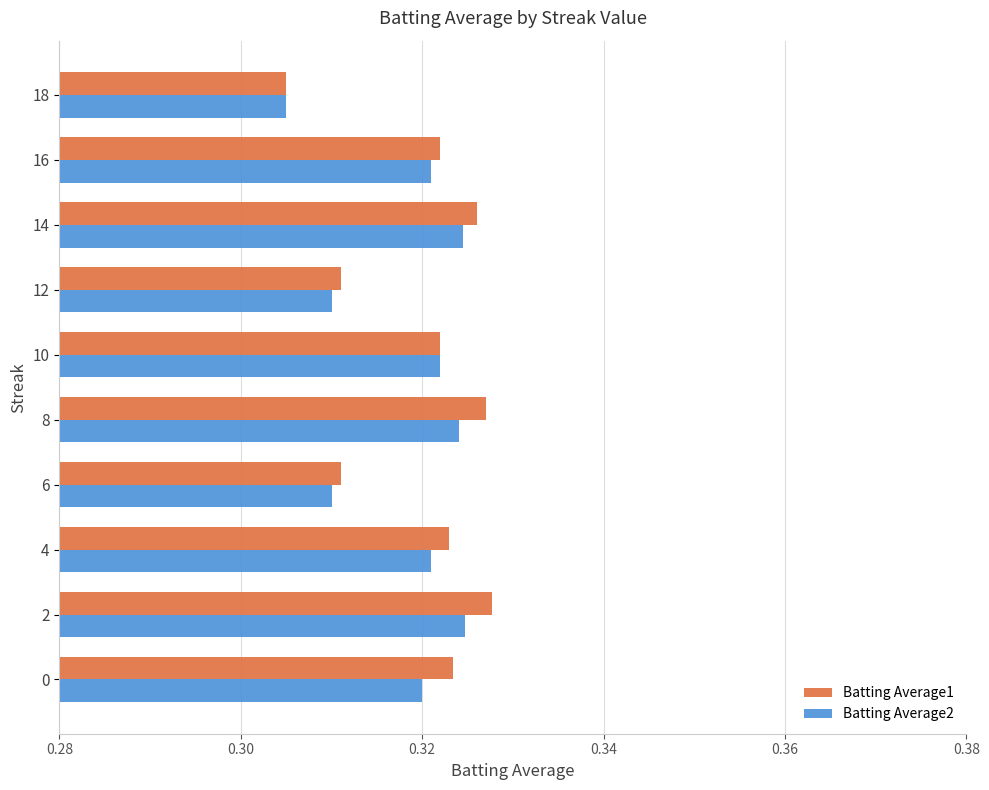

Count the Batting Average2 values in the range 0 to 1.

10